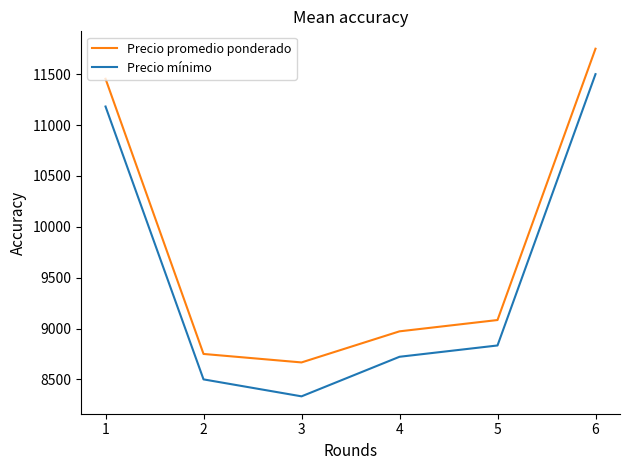

Is the value of Precio mínimo at 4 greater than the value of Precio promedio ponderado at 3?

Yes